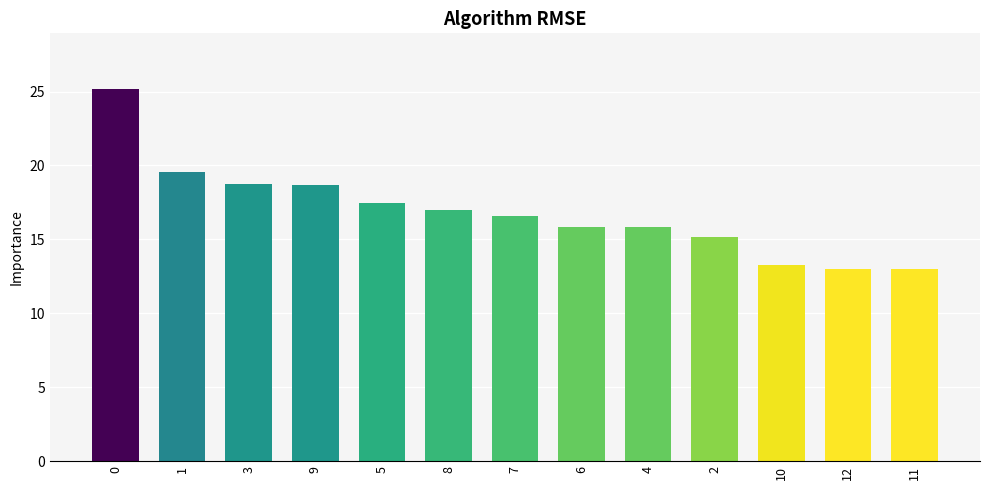

What is the sum of the values at 10 and 1?

32.8